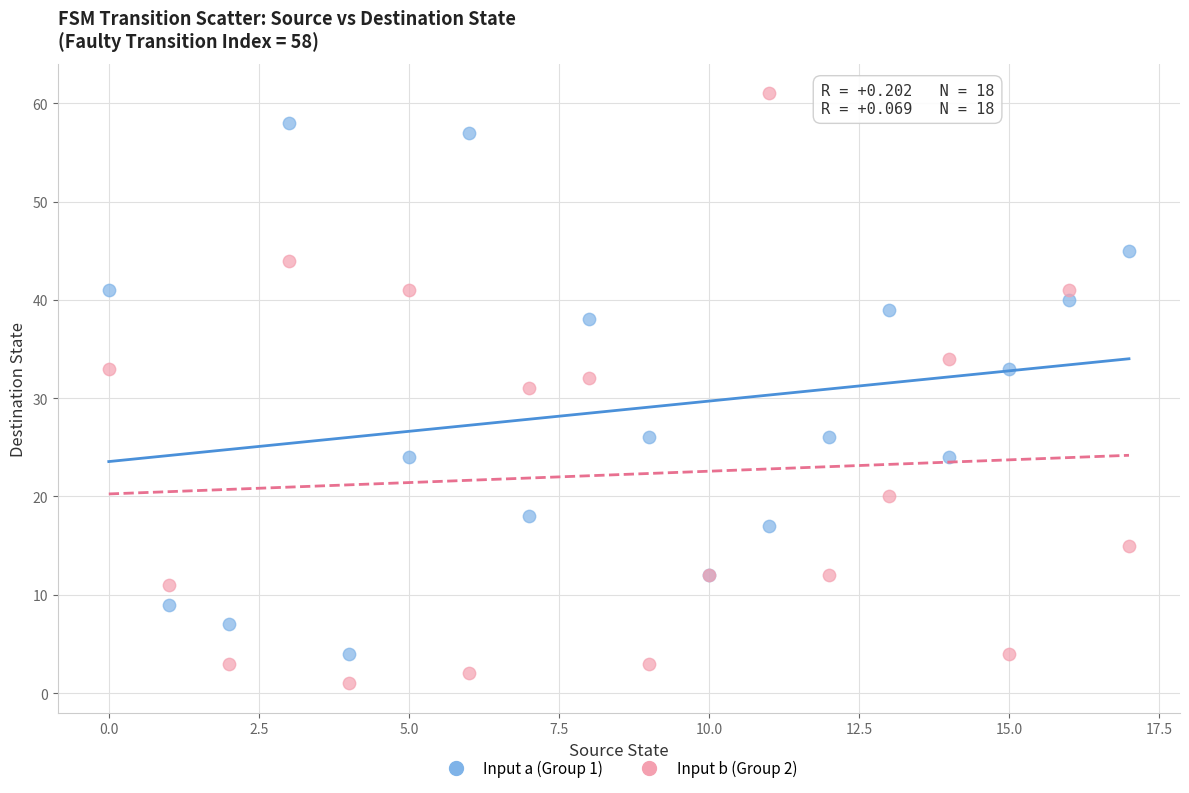

Which series contains the highest Y value?

Input b (Group 2)